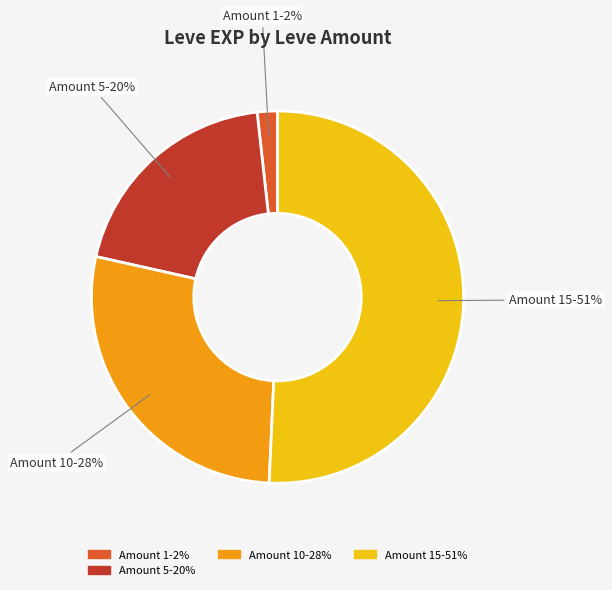

What is the ratio of the value at Amount 15 to the value at Amount 10?

1.8